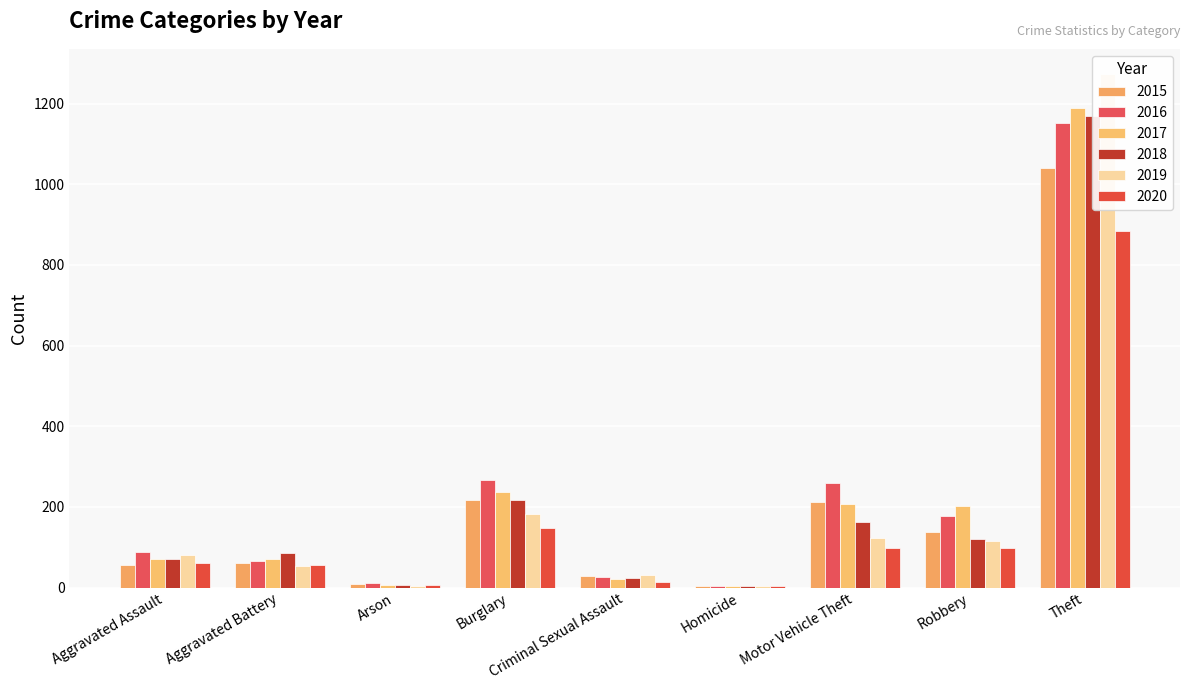

Which category has the highest value across all series?

Theft